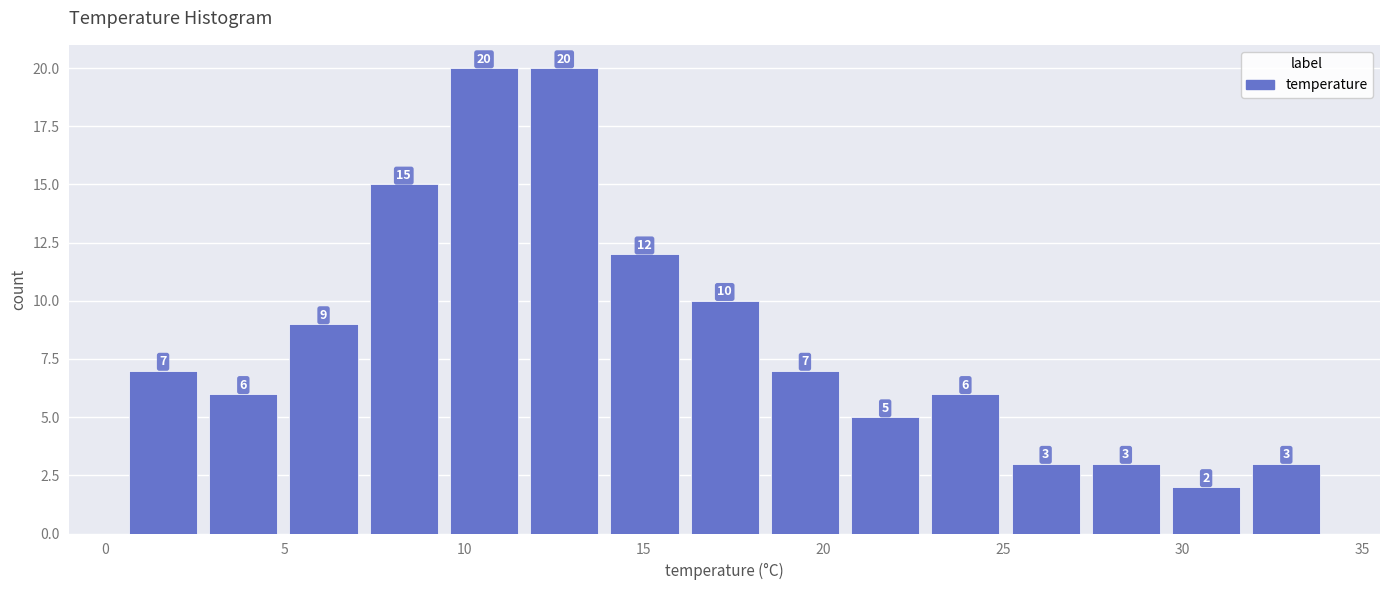

How tall is the bar that spans 11.5 to 14.0 on the x-axis? The bar edges are not printed on the chart, so give them approximately, as read against the axis.

20